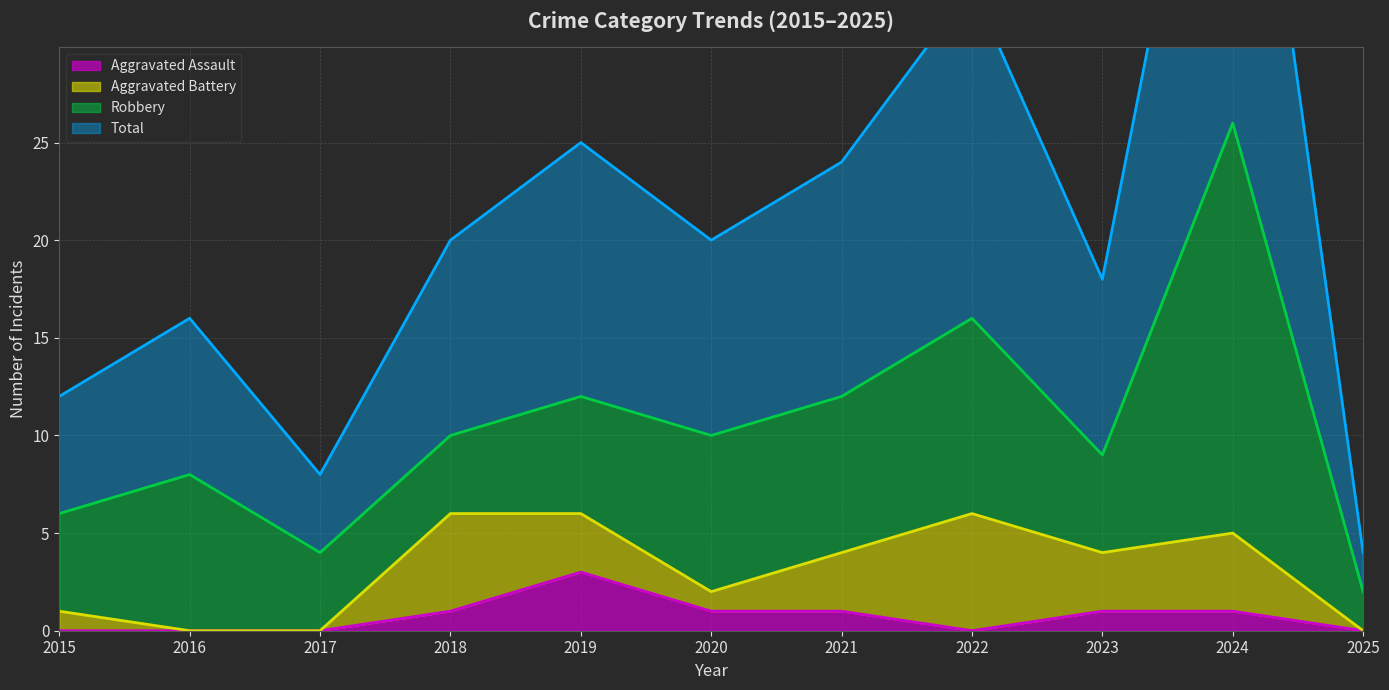

Where is the first local minimum for Aggravated Assault?

2022